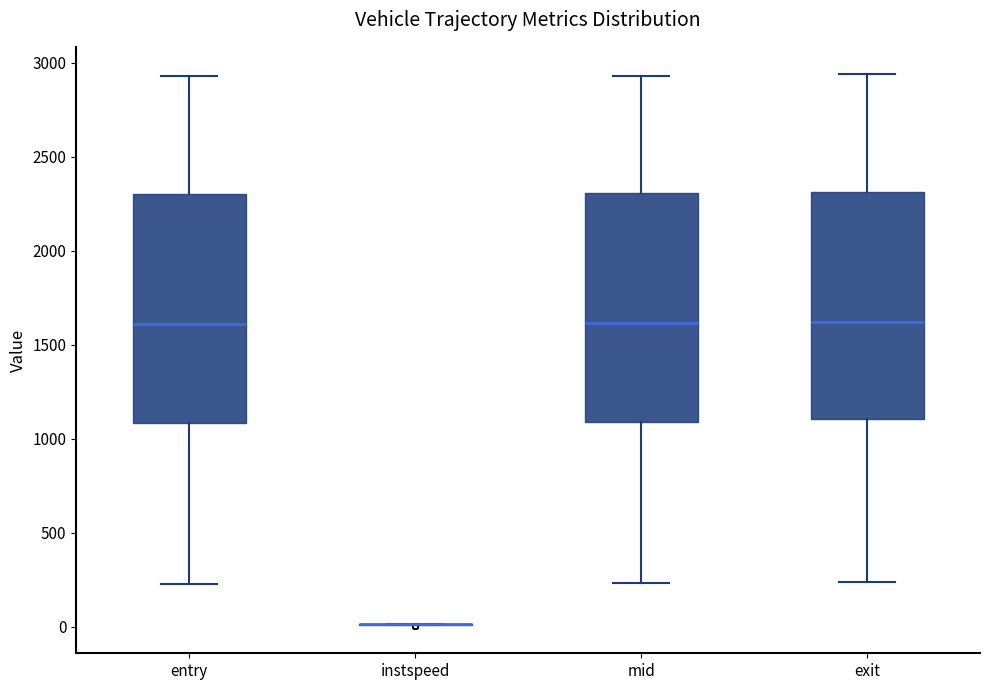

Reading left to right, read every box against the y-axis: the position of its median line, the range the box covers, and the ends of its whiskers. The values are not printed on the chart, so give them approximately, as read against the axis.

entry: median 1600, box 1100 to 2300, whiskers 250 to 2950
instspeed: box collapsed to a line at 0, whiskers 0 to 0
mid: median 1600, box 1100 to 2300, whiskers 250 to 2950
exit: median 1600, box 1100 to 2300, whiskers 250 to 2950